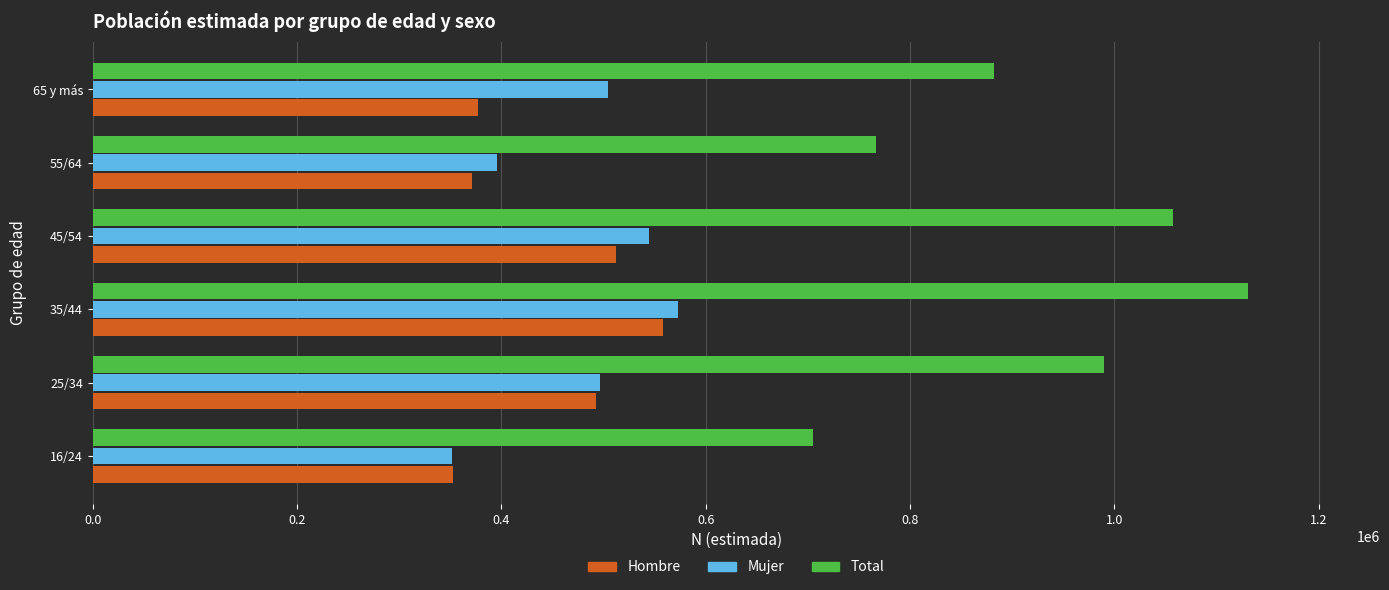

What is the spread (max minus min) of values at 55/64?

395873